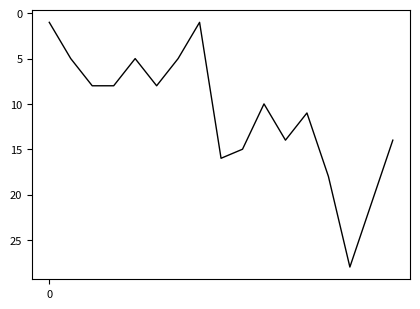

What is the maximum value shown in the chart?

28